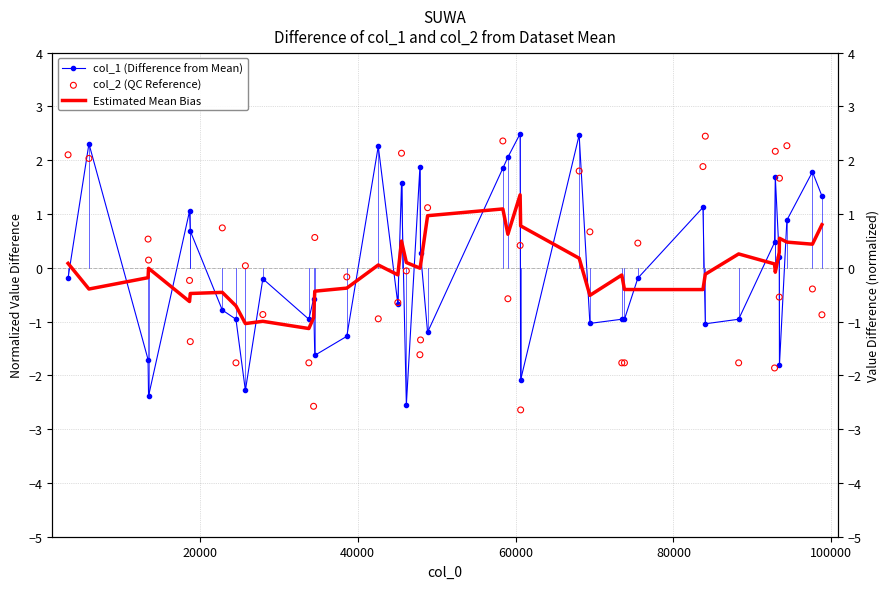

Which series reaches the maximum Y coordinate?

col_1 (Difference from Mean)